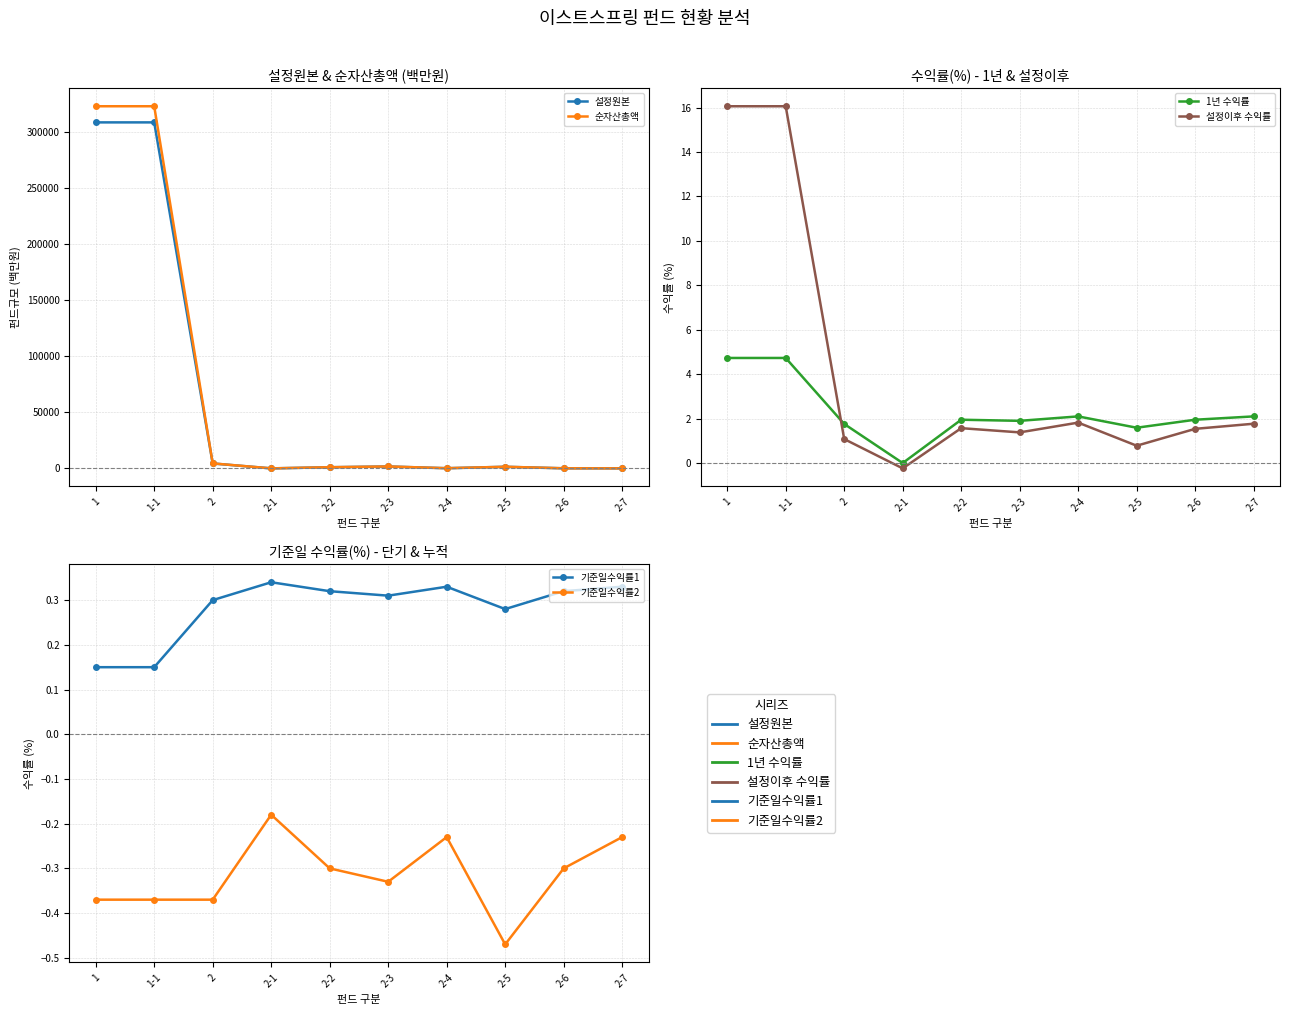

After their last crossing, which series has the higher values: 기준일수익률1 or 1년 수익률?

1년 수익률